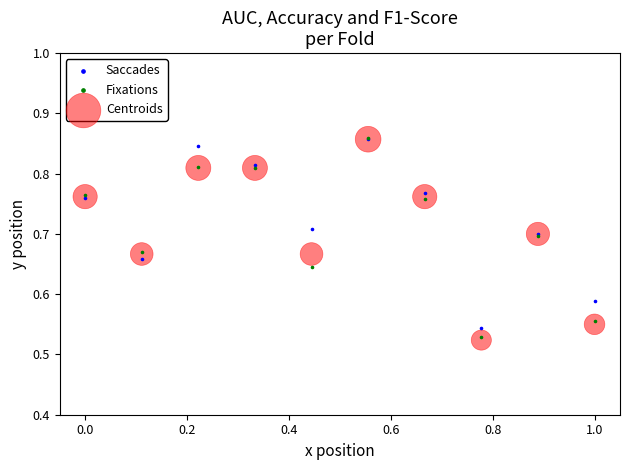

What are all the series names shown in the legend?

Saccades, Fixations, Centroids